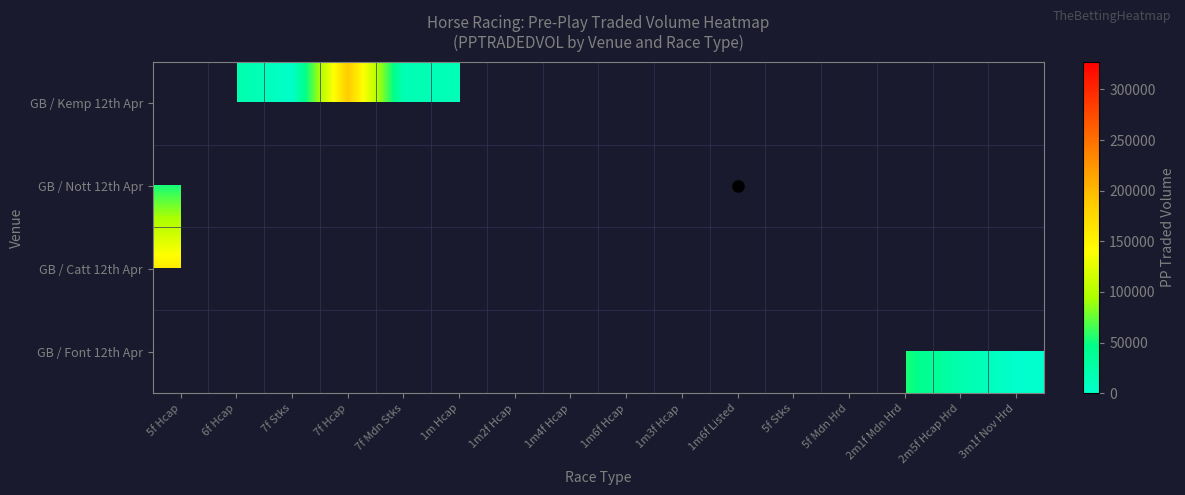

Rank the series by their average value, from lowest to highest.

GB / Kemp 12th Apr, GB / Nott 12th Apr, GB / Catt 12th Apr, GB / Font 12th Apr